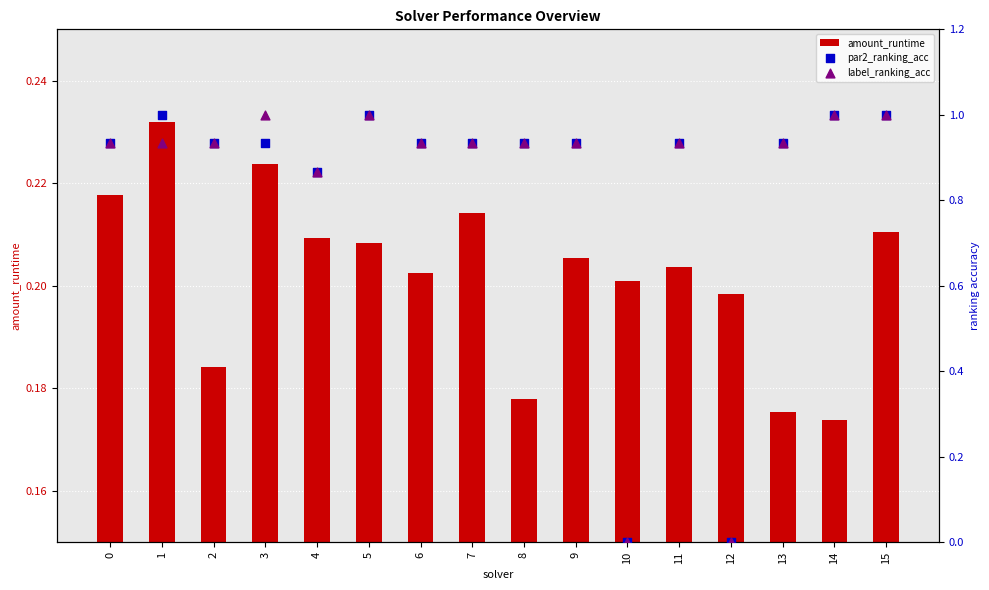

At which category is the sum across all series the highest?

15